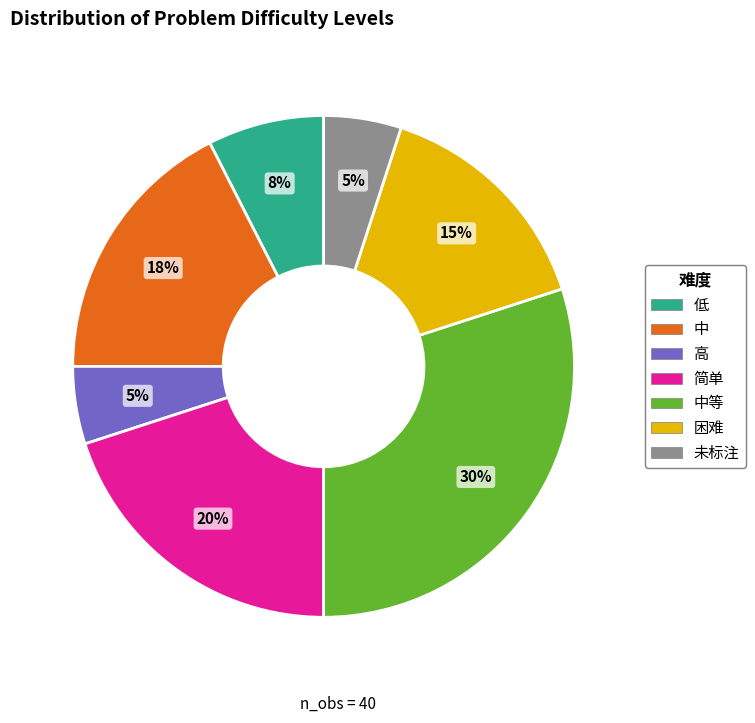

To the nearest percent, what is the difference between the largest and smallest slice percentages?

25%